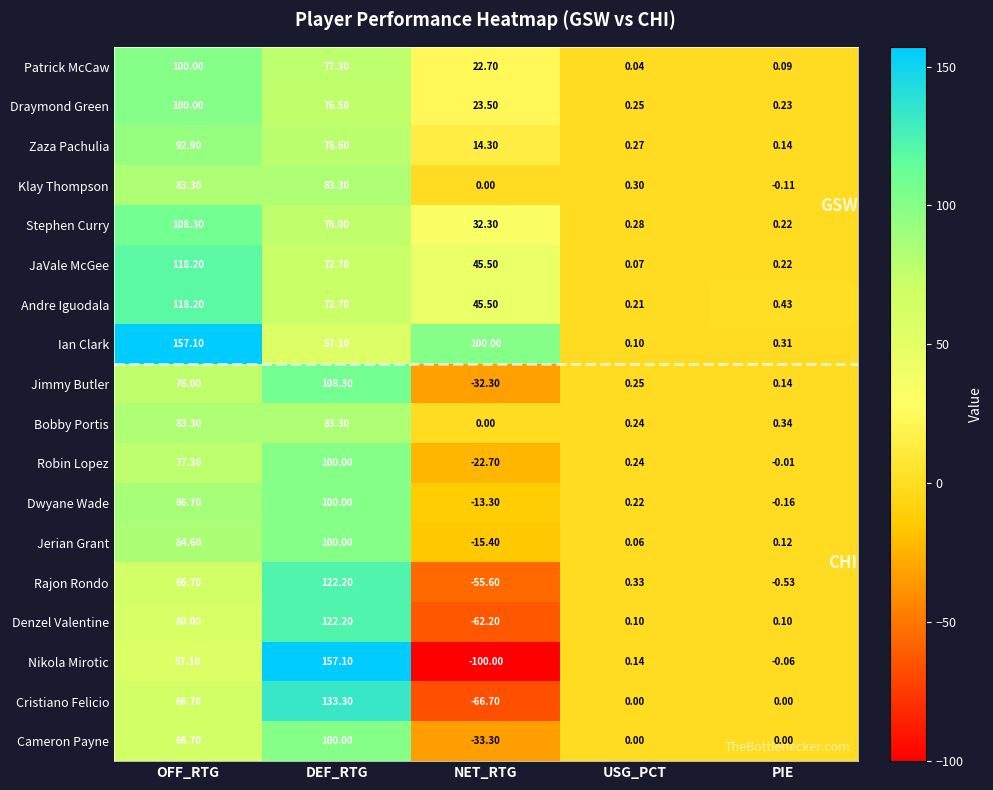

At which label does Draymond Green reach its minimum?

PIE